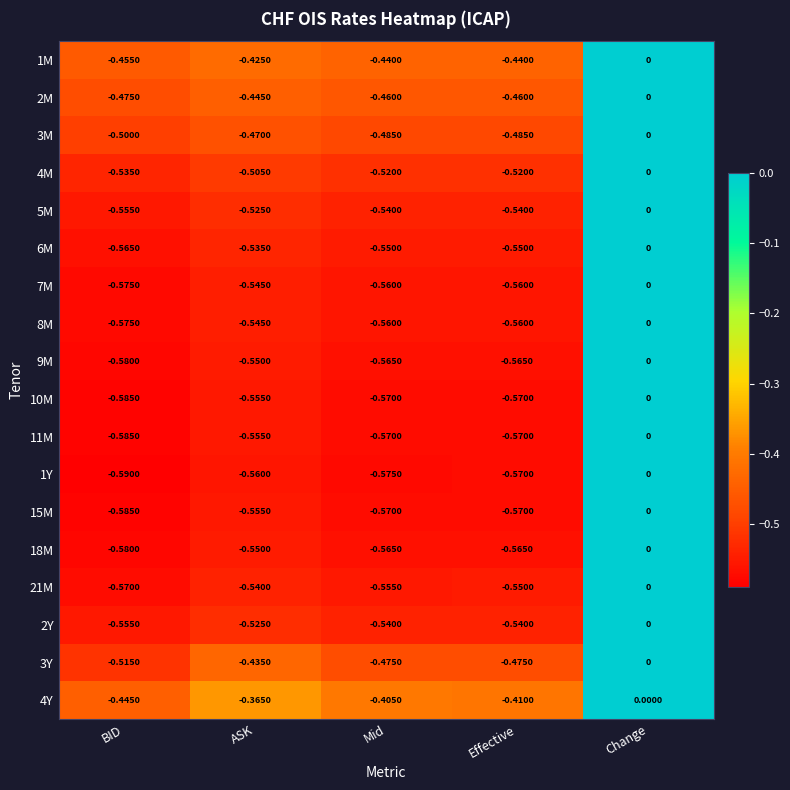

At which label is 10M closest to 0?

Change